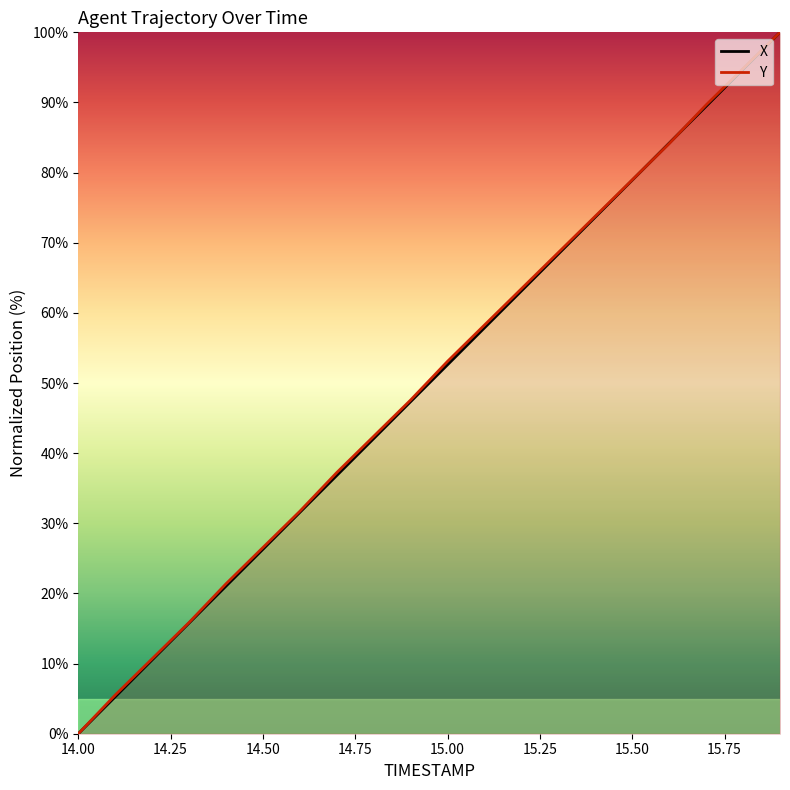

Read the Y value at 14.6.

31.7